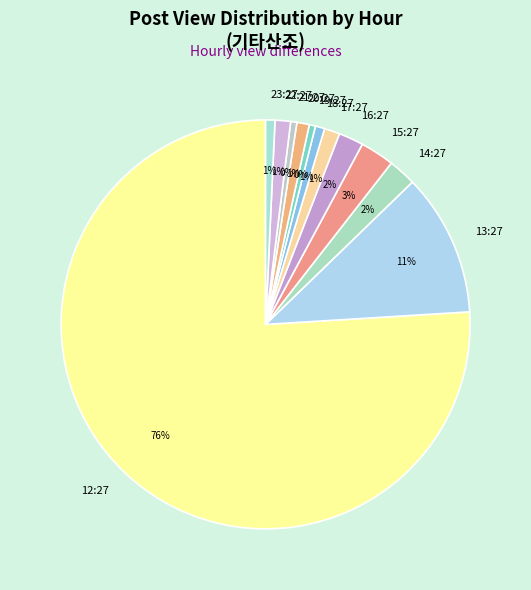

Is it true that 18:27 is 1% of the pie?

True